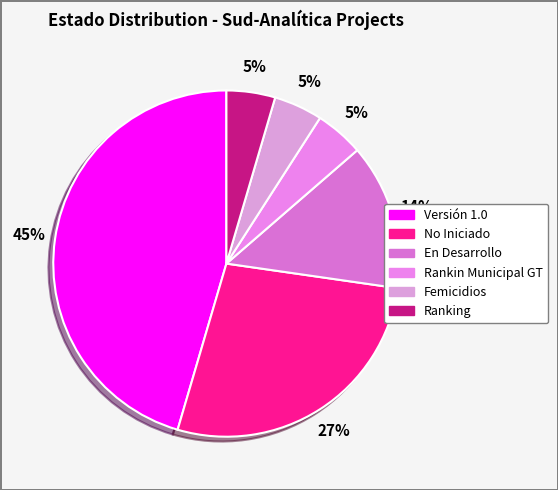

Which slice is the largest?

Versión 1.0